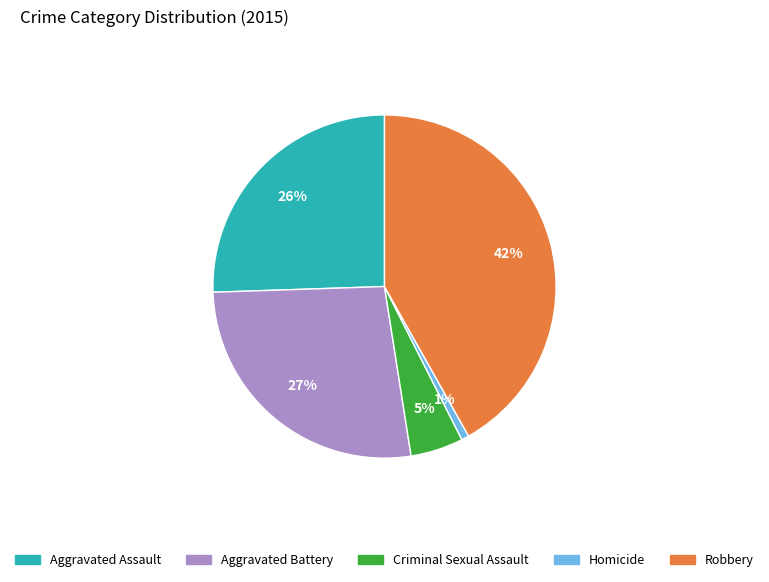

Is the sum of Aggravated Assault and Homicide greater than half?

No